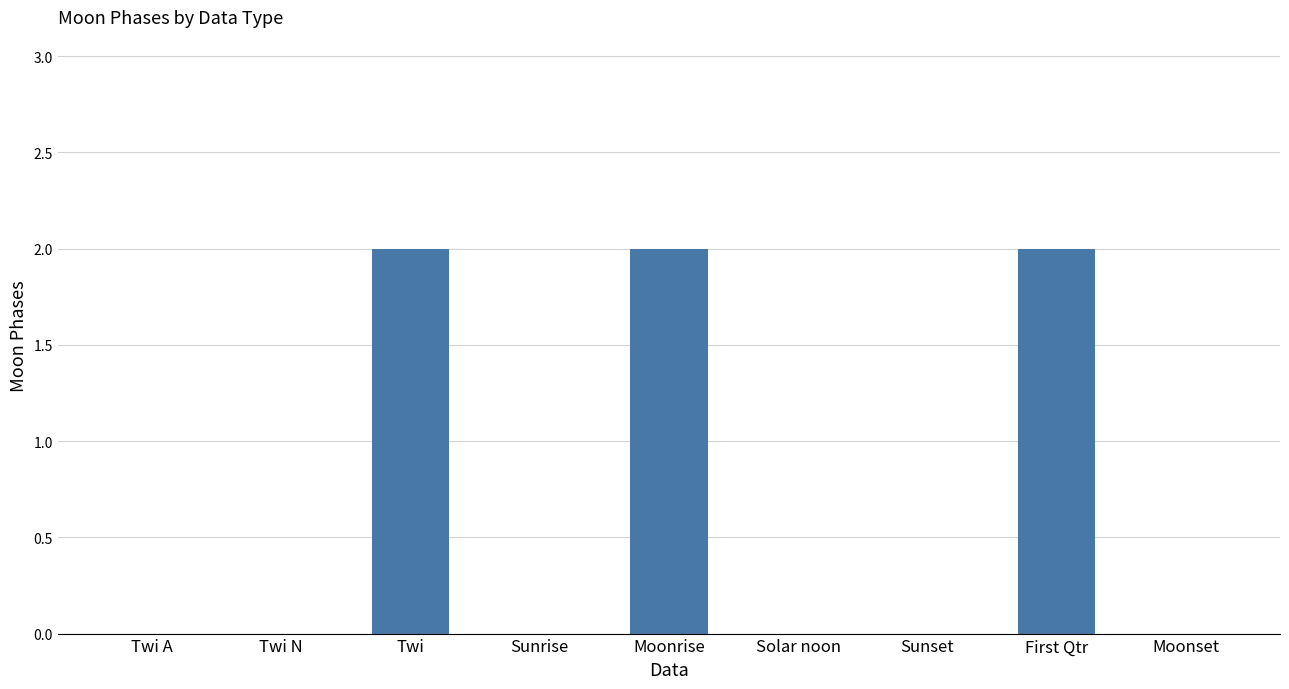

The chart shows a value of 2 at Moonrise. True or false?

True